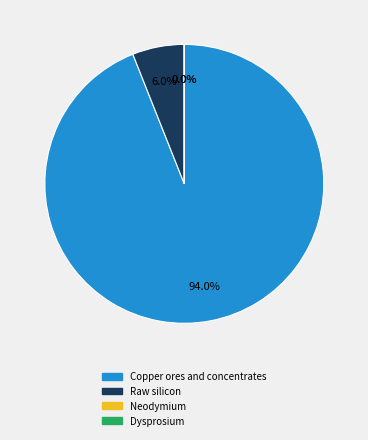

Does any single category account for the majority?

Yes